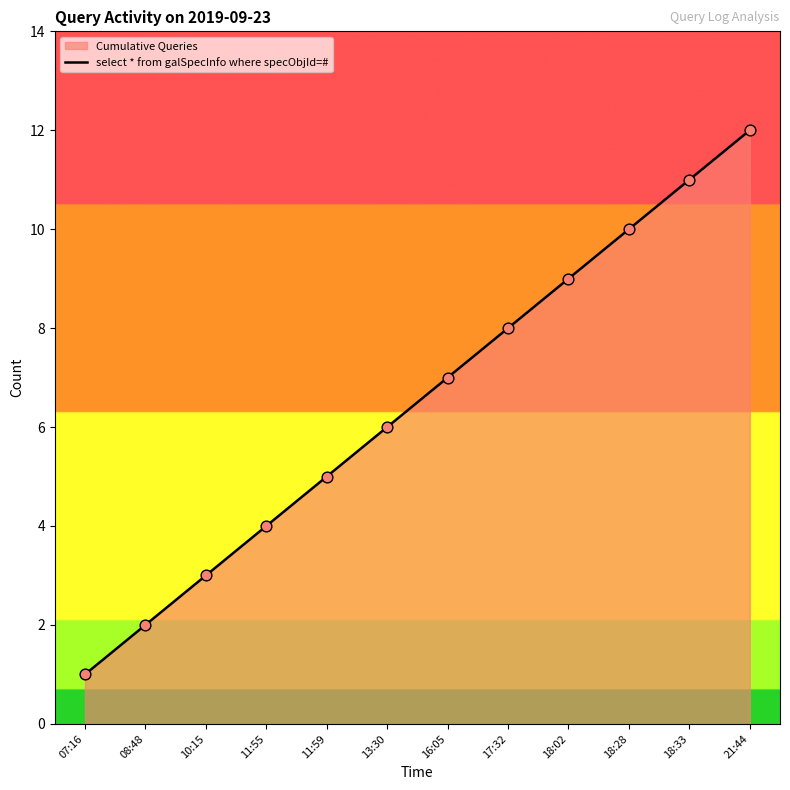

Approximately how many times larger is the value at 07:16 compared to 16:05?

0.1